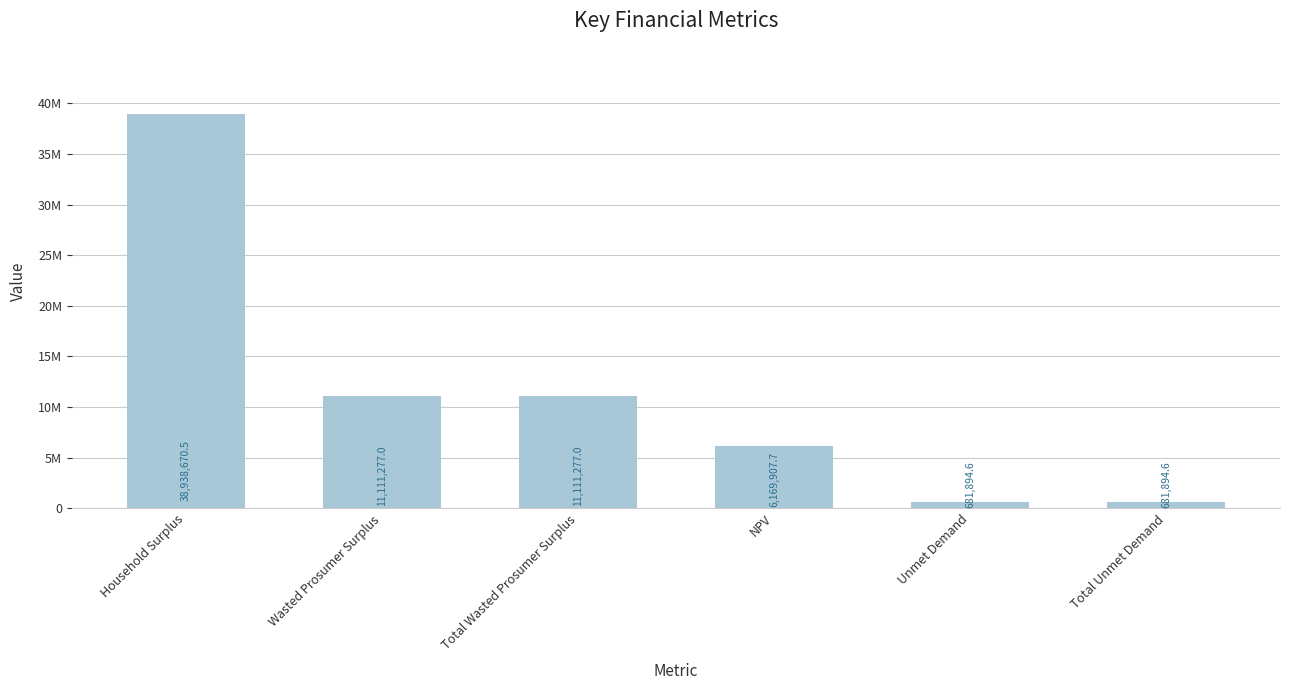

What position from the left is Total Unmet Demand?

6